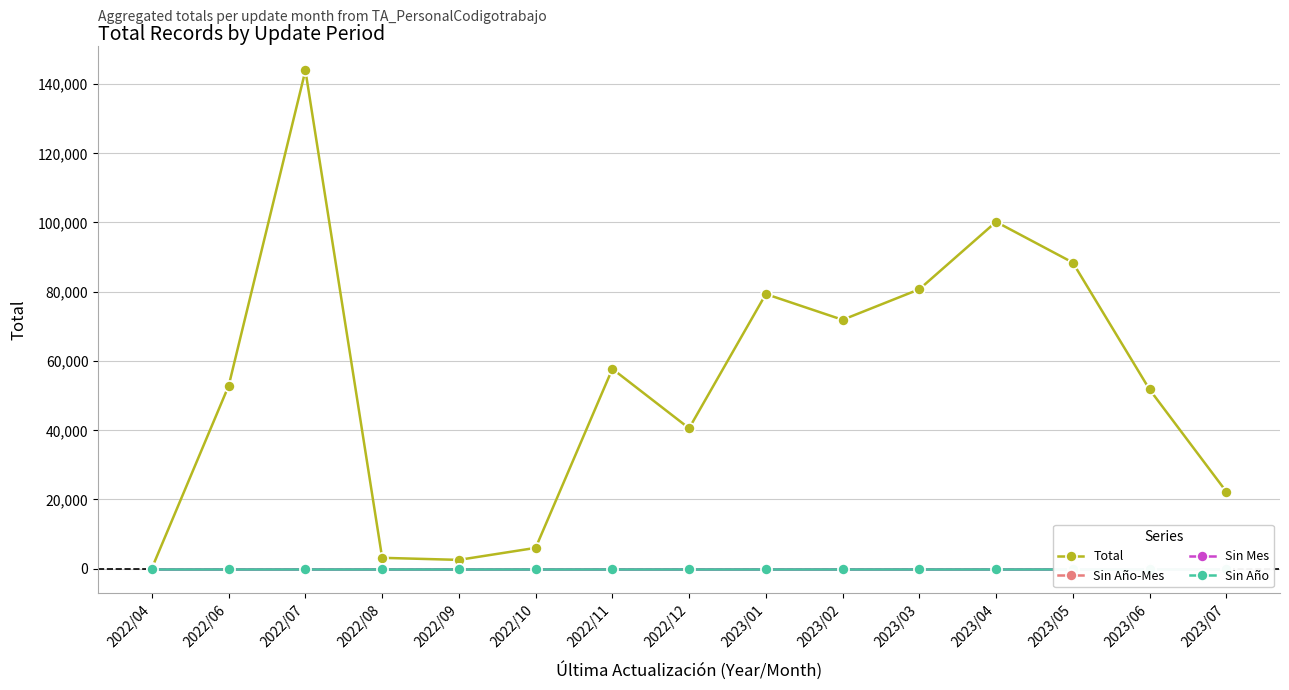

Which has a higher value, 2023/02 or 2023/03?

2023/03